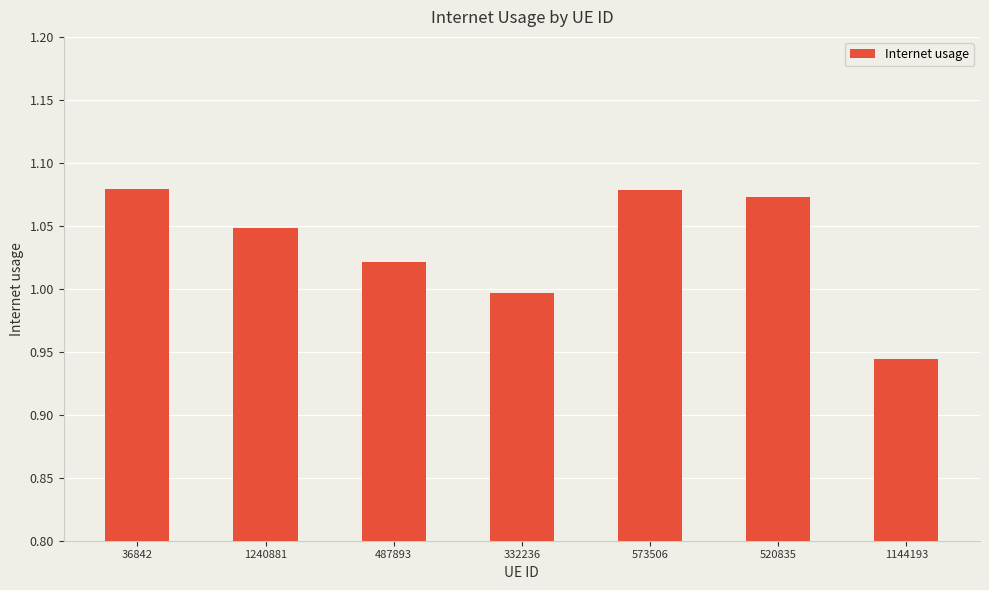

What is the label of the 3rd bar from the right?

573506